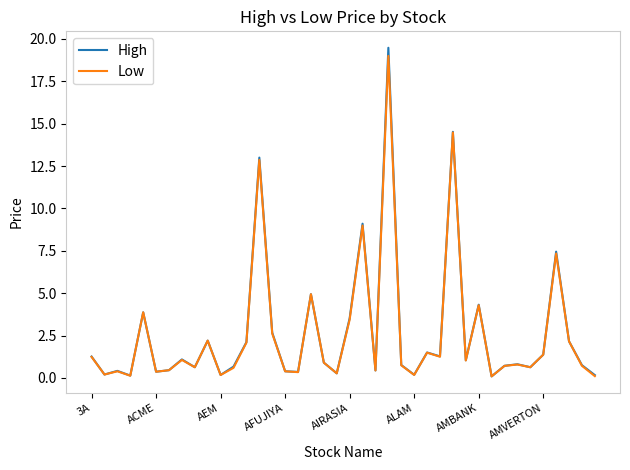

Does the chart have visible grid lines?

No